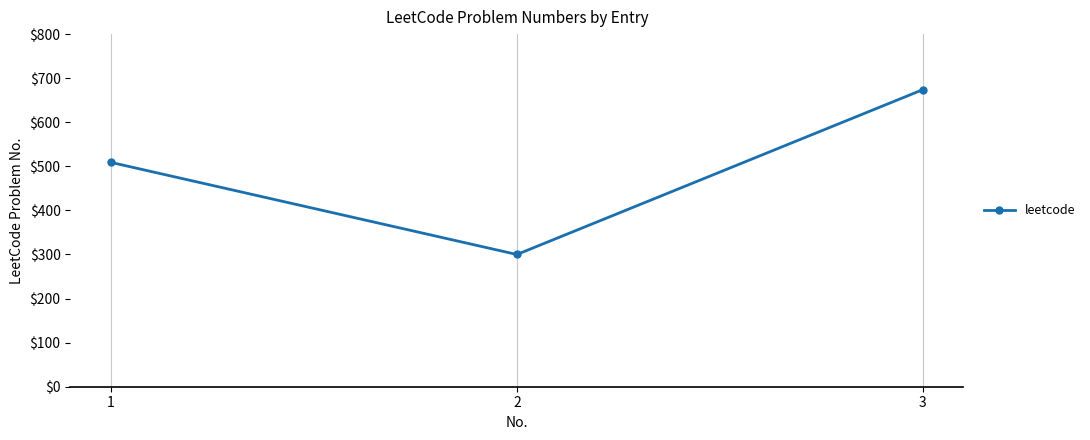

Reading right to left, extract all data points from this chart.

674	300	509